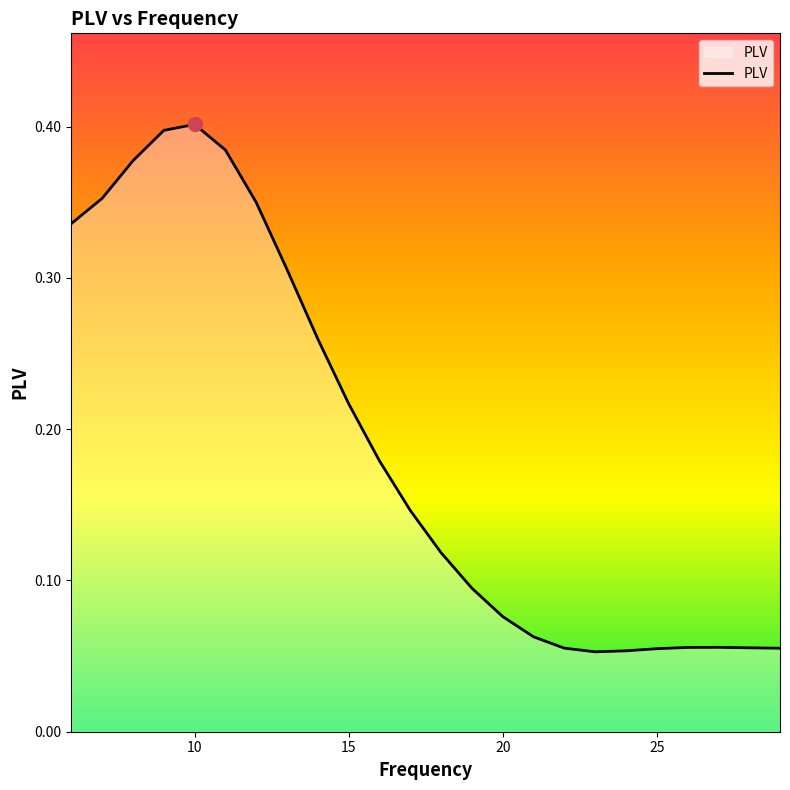

At which category does the chart reach its peak across all series?

10